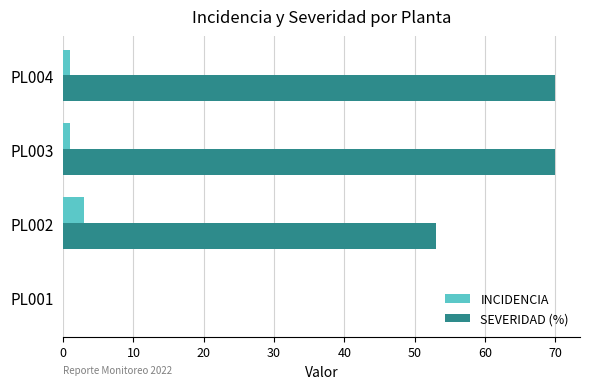

The SEVERIDAD (%) series shows 97 at PL004. True or false?

False